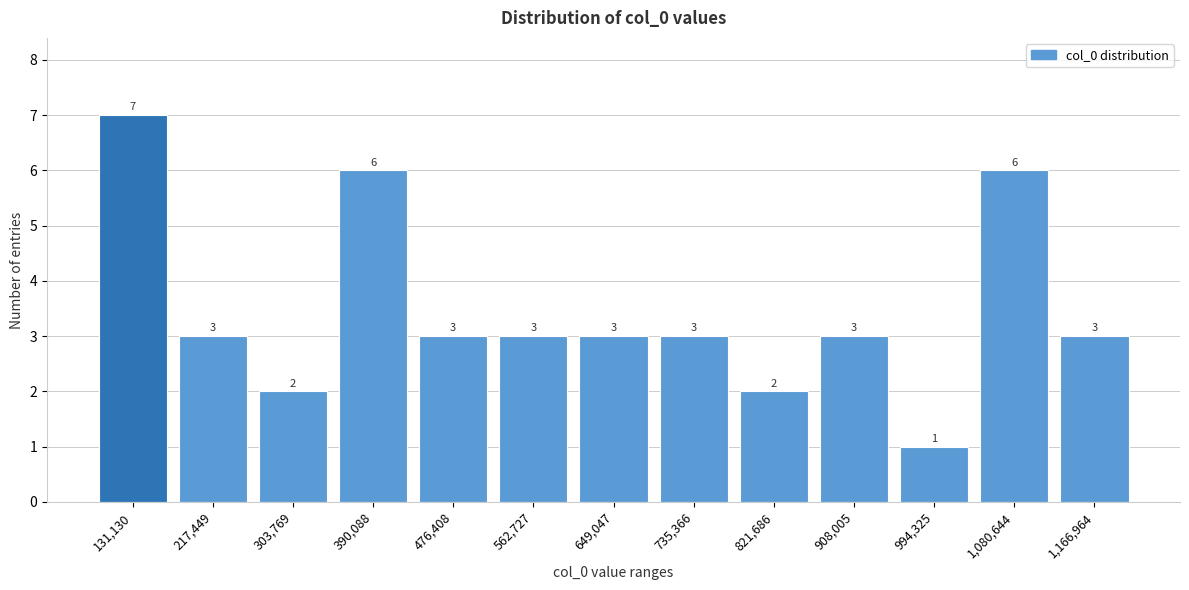

Reading left to right, list all the values displayed in this chart.

131,130=7	217,449=3	303,769=2	390,088=6	476,408=3	562,727=3	649,047=3	735,366=3	821,686=2	908,005=3	994,325=1	1,080,644=6	1,166,964=3